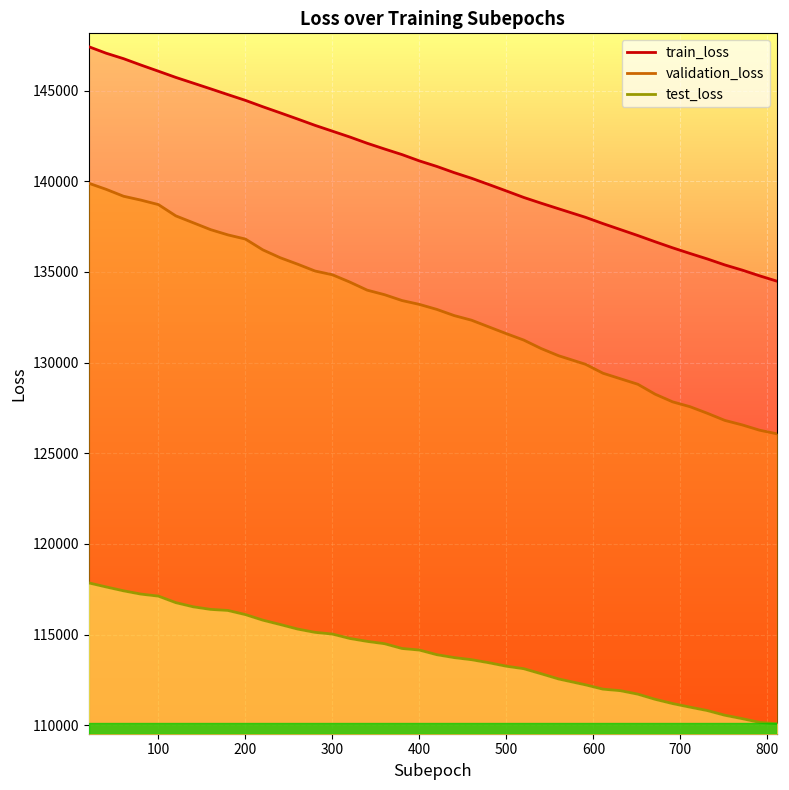

How many data points in test_loss are less than 114147?

20